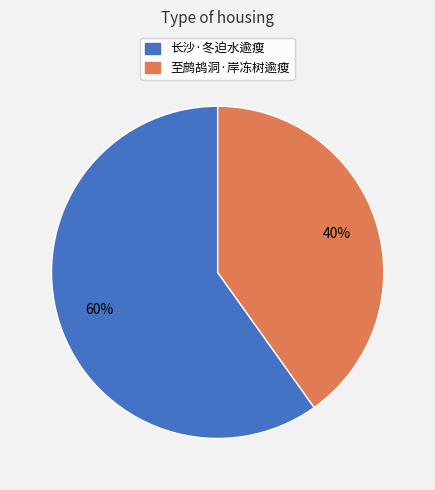

The 至鹧鸪洞·岸冻树逾瘦 slice represents 52% of the pie. True or false?

False